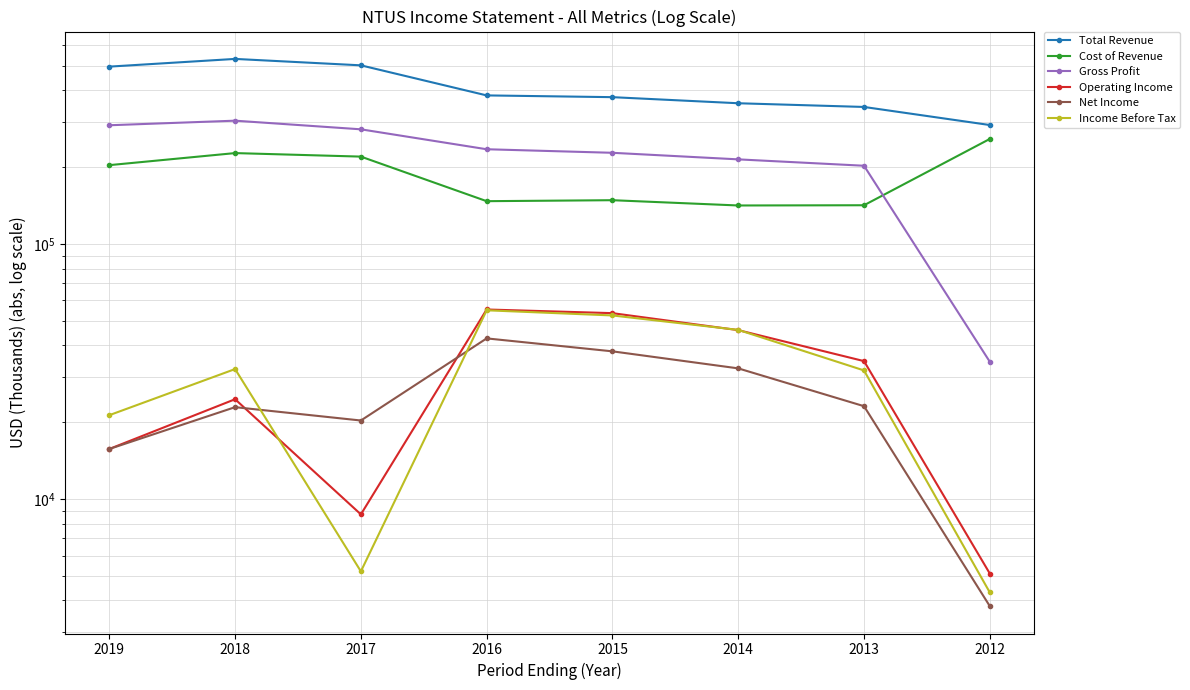

Reading right to left, what are all the values shown in this chart?

Total Revenue: 2012=292300	2013=344100	2014=355800	2015=375900	2016=381900	2017=501000	2018=530900	2019=495200
Cost of Revenue: 2012=257800	2013=141700	2014=141400	2015=148300	2016=147000	2017=219800	2018=226900	2019=203500
Gross Profit: 2012=34500	2013=202400	2014=214400	2015=227500	2016=234900	2017=281200	2018=304000	2019=291700
Operating Income: 2012=5100	2013=34700	2014=45900	2015=53500	2016=55300	2017=8700	2018=24600	2019=15700
Net Income: 2012=3800	2013=23100	2014=32500	2015=37900	2016=42600	2017=20300	2018=22900	2019=15700
Income Before Tax: 2012=4300	2013=31900	2014=46000	2015=52400	2016=54900	2017=5200	2018=32300	2019=21300